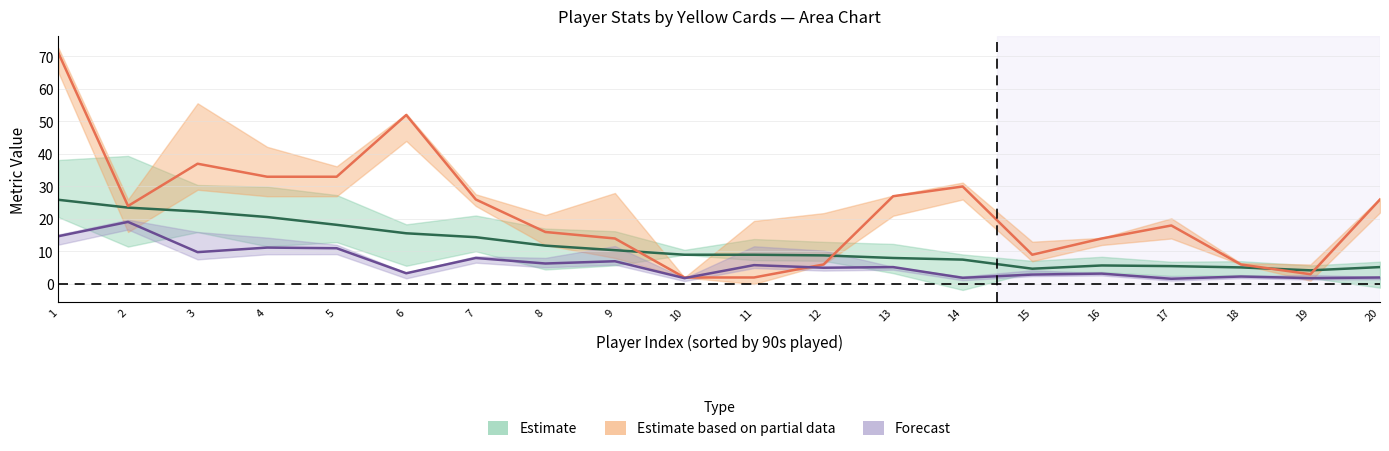

Between which two adjacent categories do Recov and Won first intersect?

10 and 11